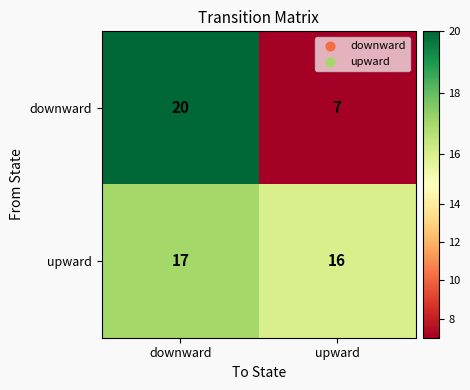

True or false: downward has a value of 10 at upward.

False